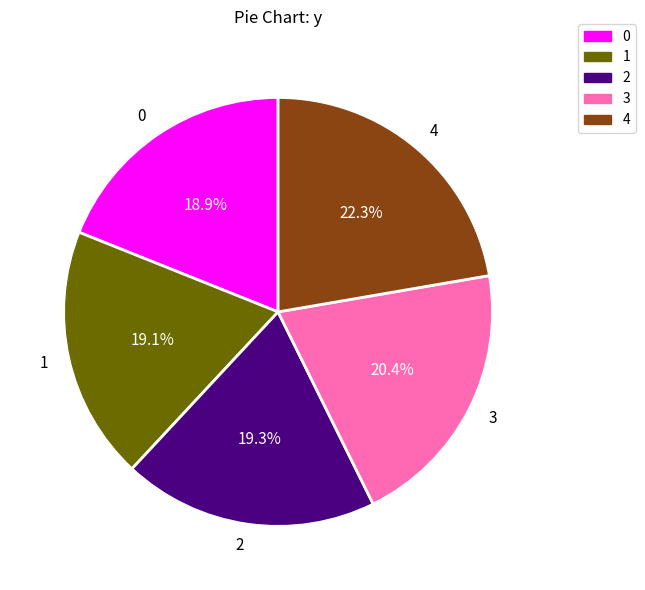

What is the ratio of the value at 4 to the value at 3?

1.1